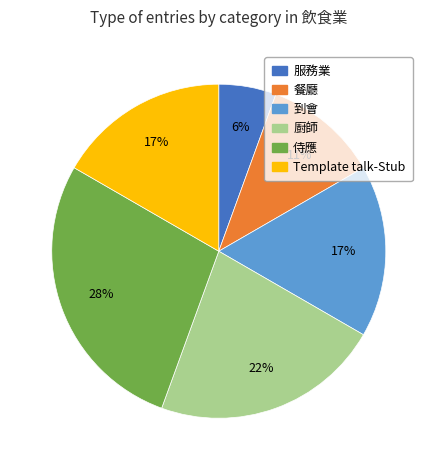

Combined, do 到會 and 餐廳 account for over 50%?

No